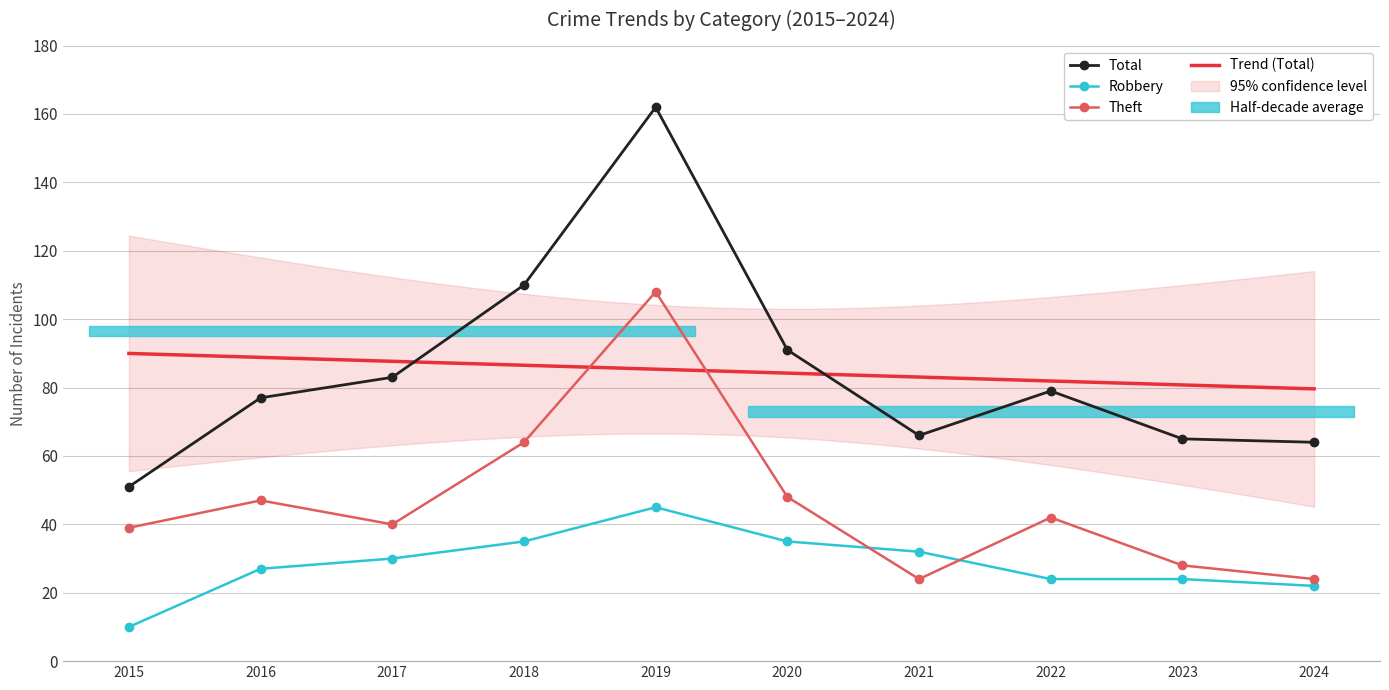

Which category has the lowest value in the Theft series?

2021